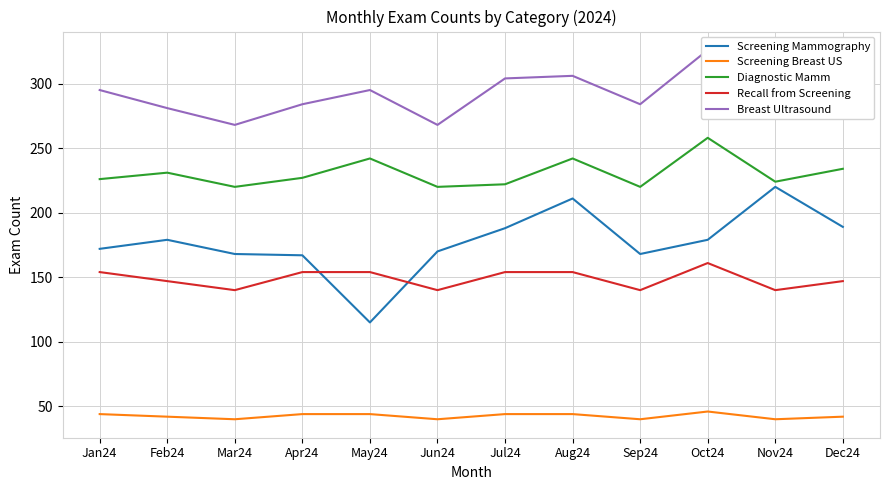

The Diagnostic Mamm series shows 356 at Dec24. True or false?

False